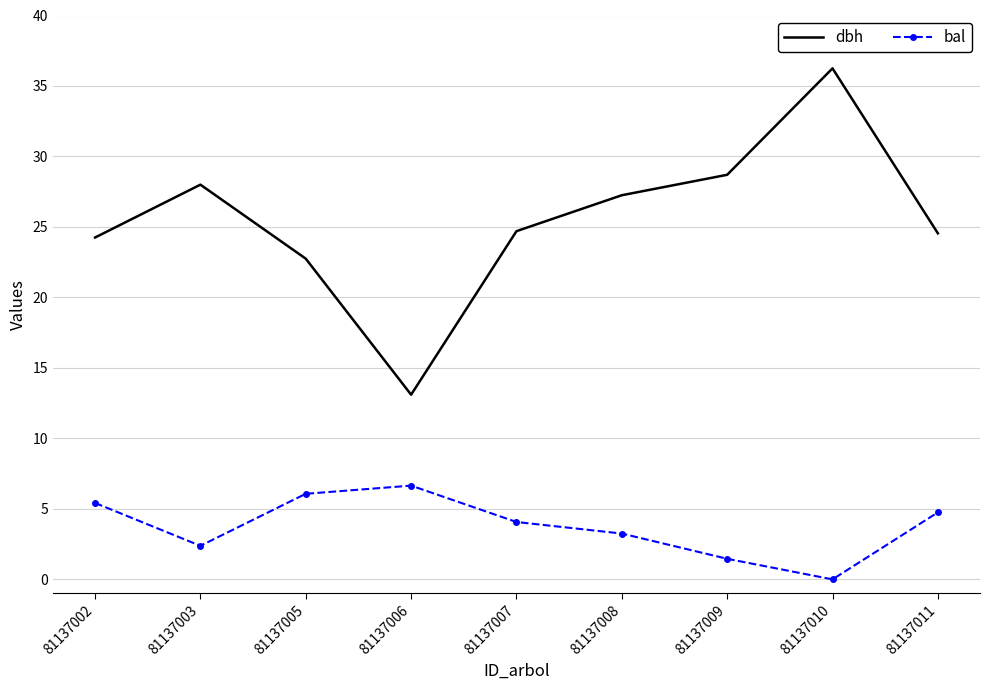

True or false: bal has a value of 2.4 at 81137003.

True